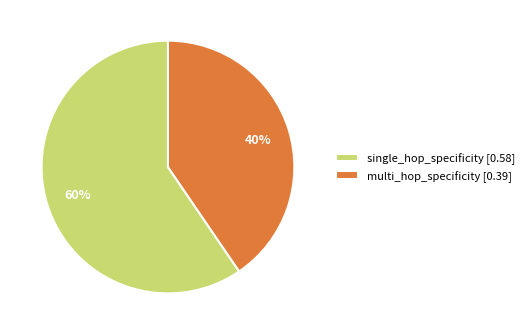

To the nearest percent, what is the combined percentage of single_hop_specificity and multi_hop_specificity?

100%